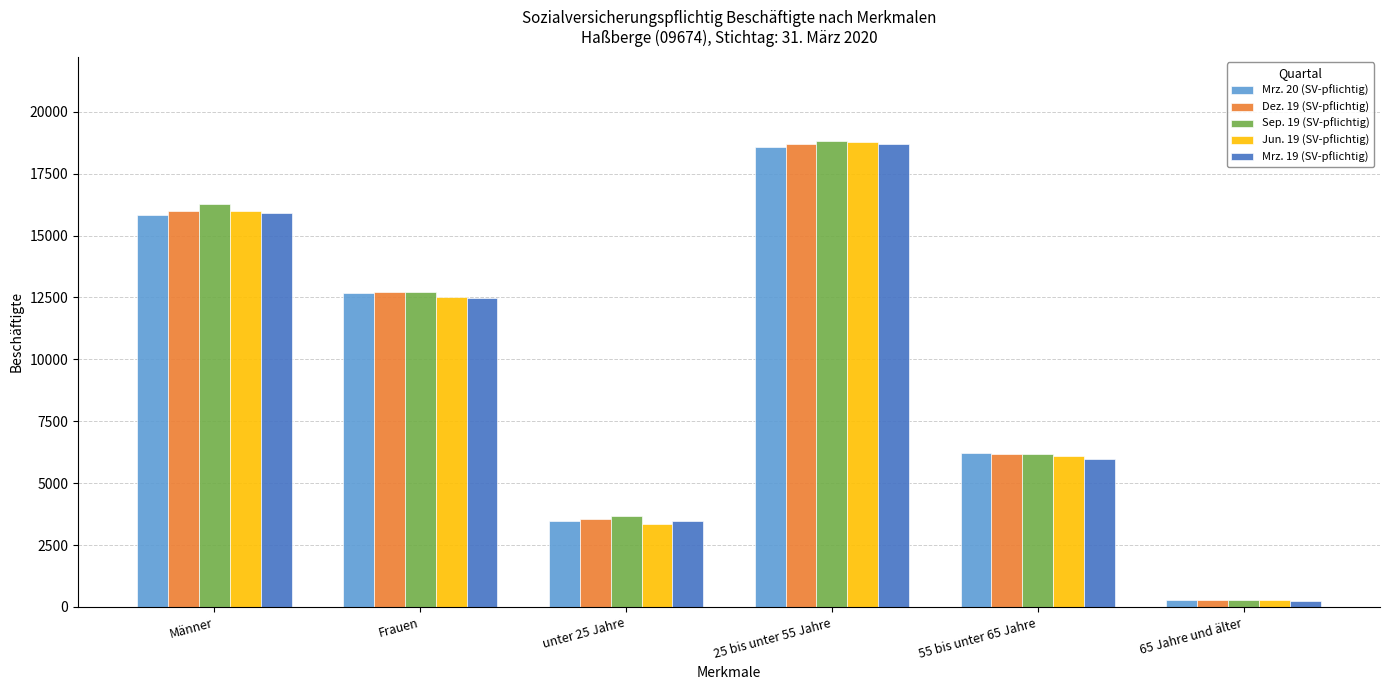

Is it true that Mrz. 20 (SV-pflichtig) equals 15850 at Männer?

True